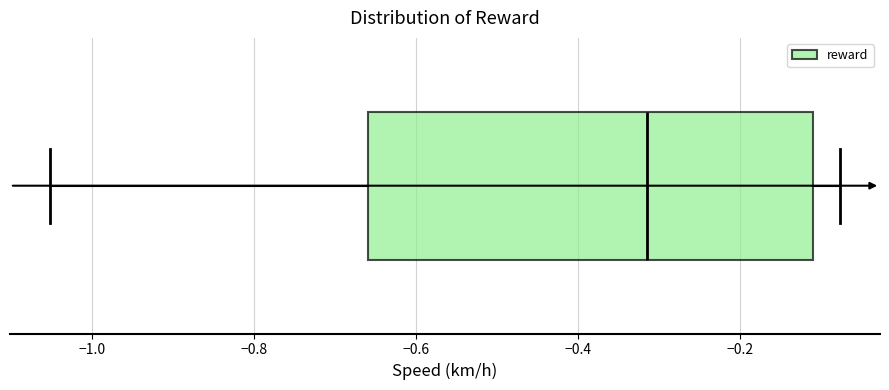

Transcribe this box plot: give where the median line is, the range the box spans, and where the two whiskers end, as read against the x-axis. The values are not printed on the chart, so give them approximately, as read against the axis.

median -0.32, box -0.66 to -0.12, whiskers -1.06 to -0.08